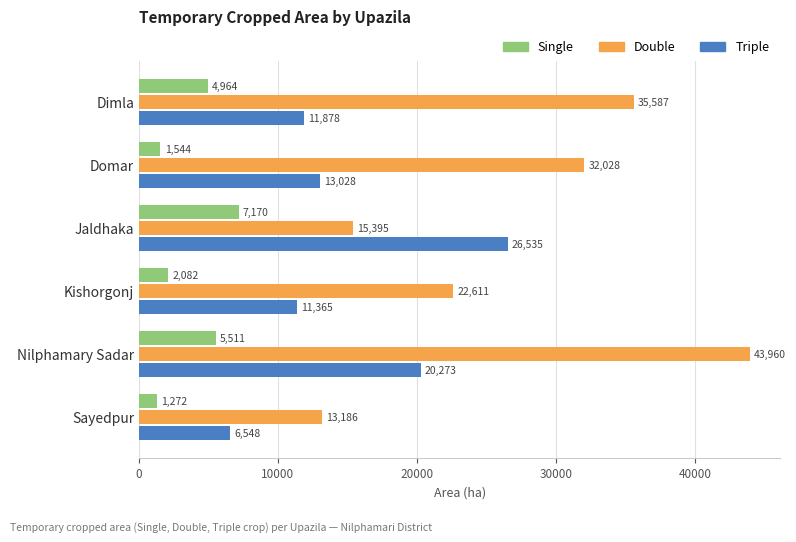

What is the sum of the Single values at Kishorgonj and Dimla?

7046